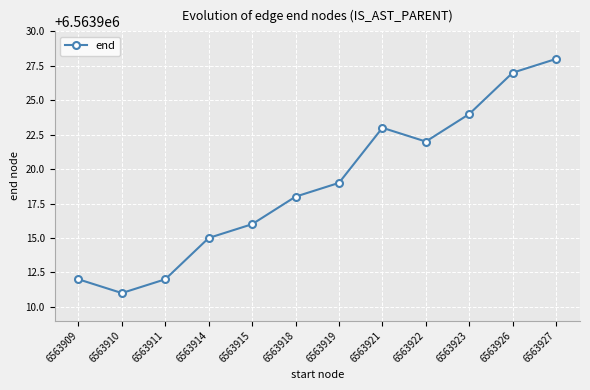

Reading left to right, extract all data points from this chart.

6563909=6563912	6563910=6563911	6563911=6563912	6563914=6563915	6563915=6563916	6563918=6563918	6563919=6563919	6563921=6563923	6563922=6563922	6563923=6563924	6563926=6563927	6563927=6563928